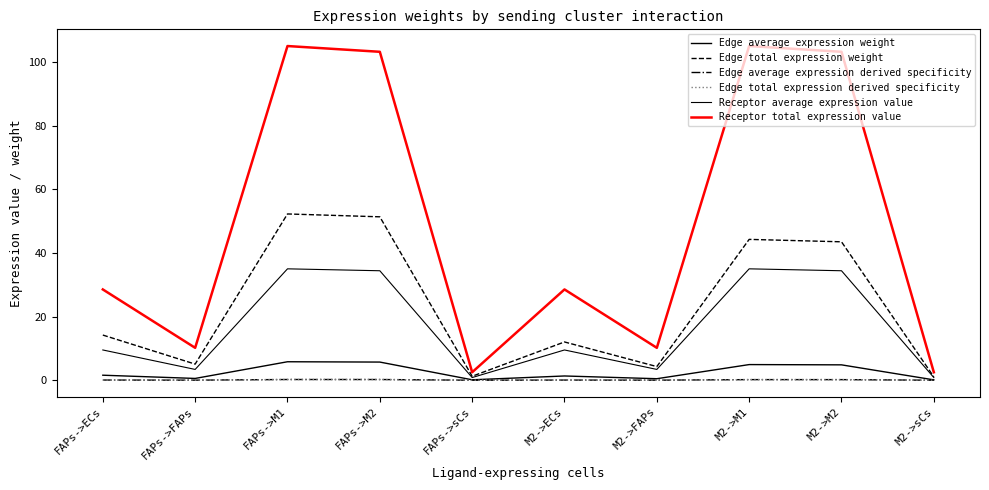

How many interior local peaks does the Edge total expression derived specificity series have?

3